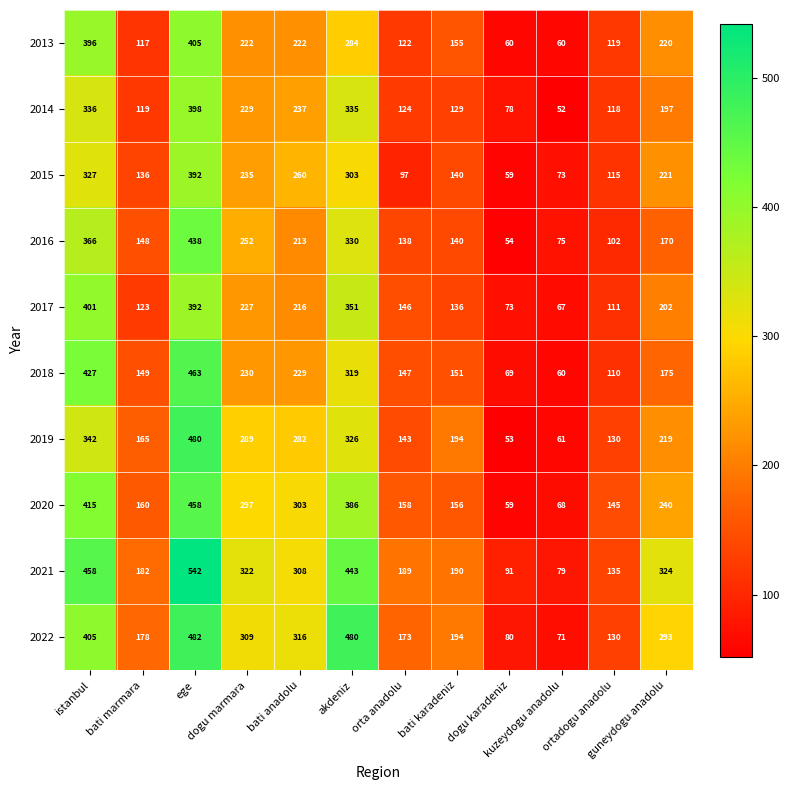

Which series has the largest total across all categories?

2021